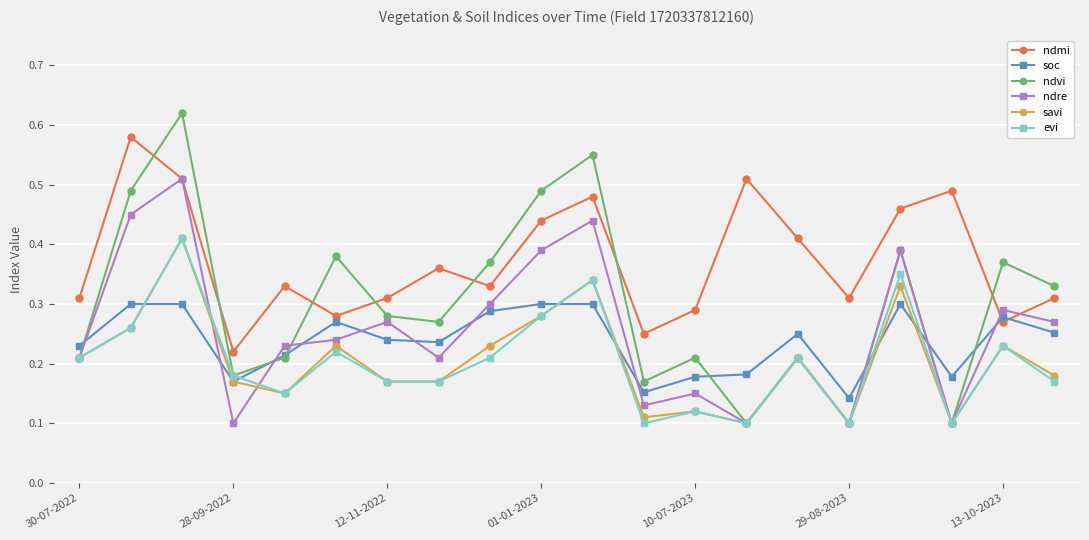

How many intersections are there between soc and ndre?

11